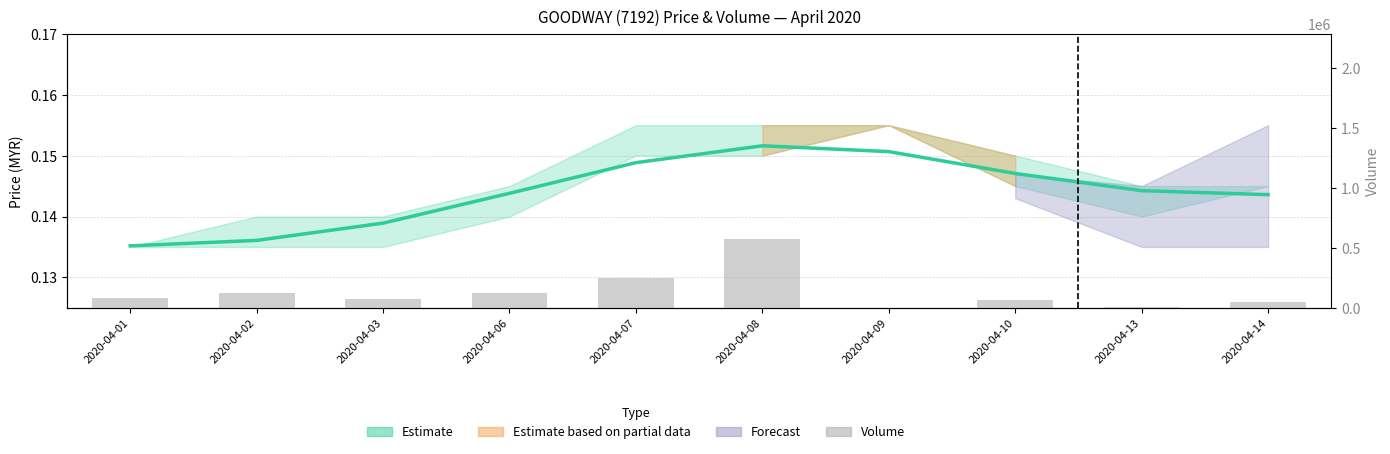

Reading left to right, transcribe all the data shown in this chart.

81000	125000	74000	125200	245000	570500	0	67100	5900	45000